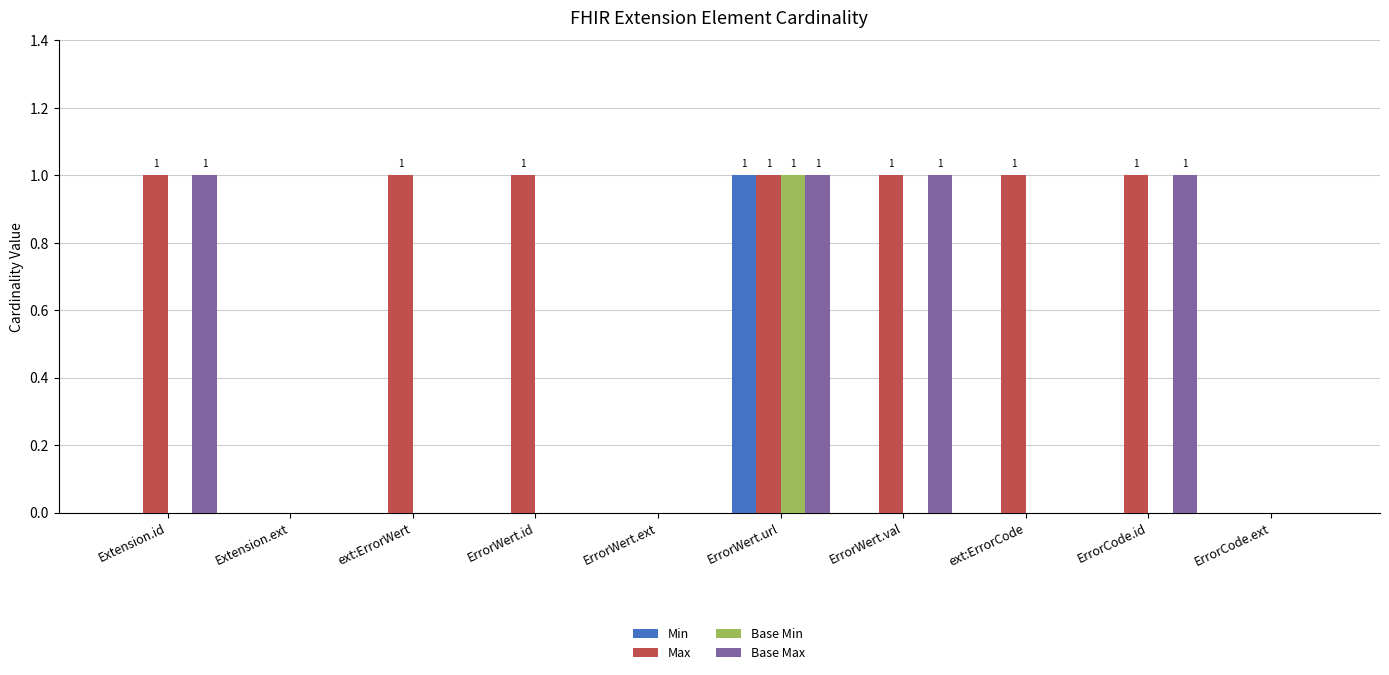

How many distinct data groups are displayed?

4